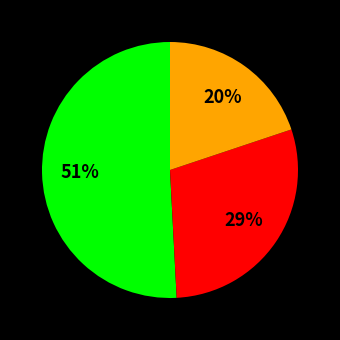

To the nearest percent, what is the average slice percentage?

33%